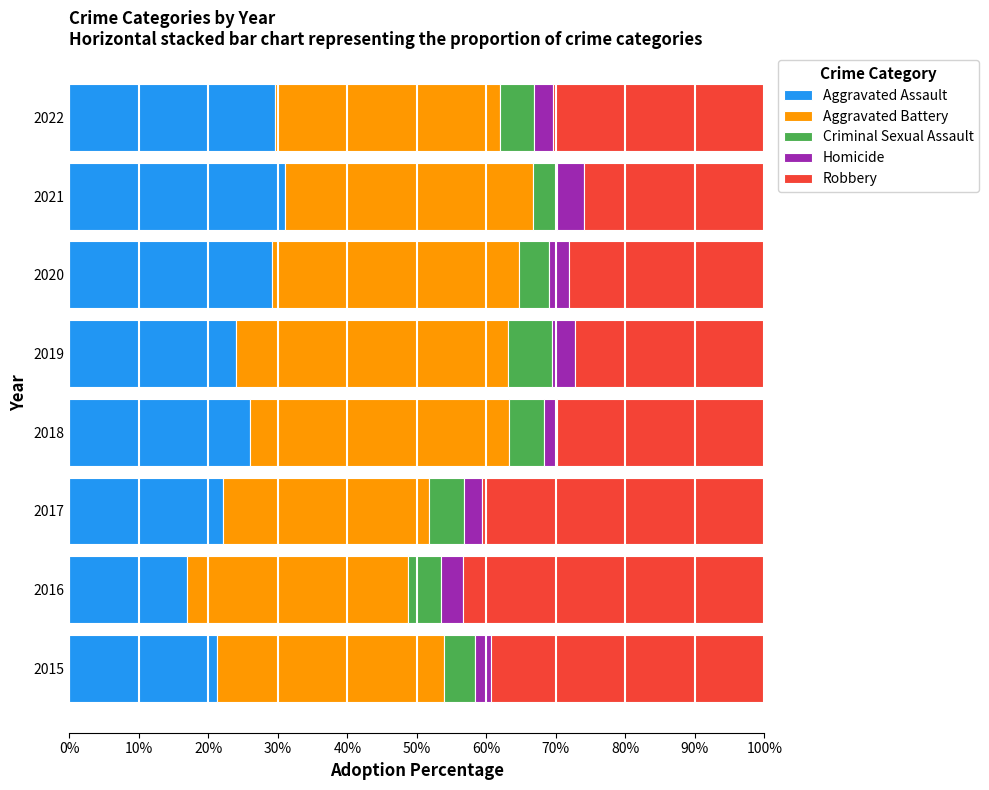

What is the total value across all series at 2020?

100.0